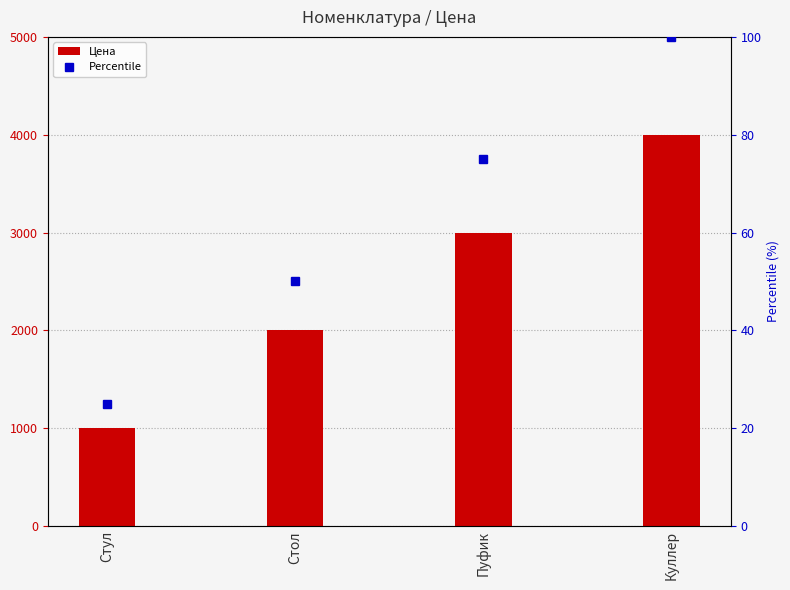

Count the number of categories in the chart.

4